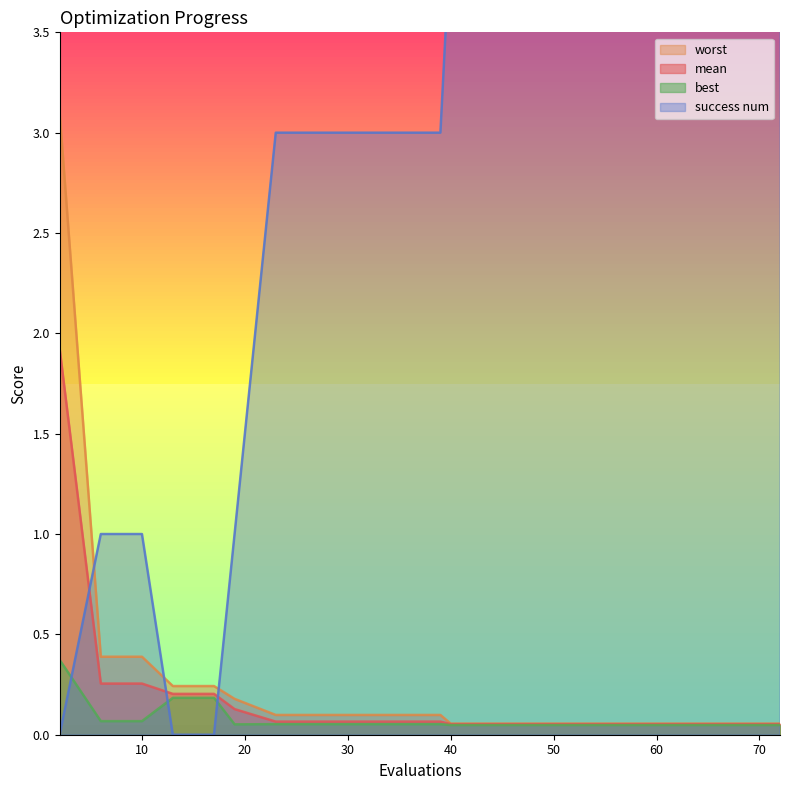

How many lines are shown in the chart?

4